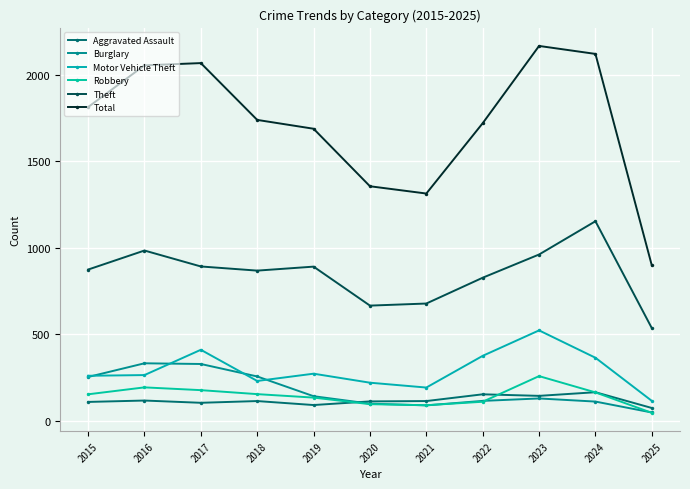

List the series in order of their peak value, highest first.

Total, Theft, Motor Vehicle Theft, Burglary, Robbery, Aggravated Assault